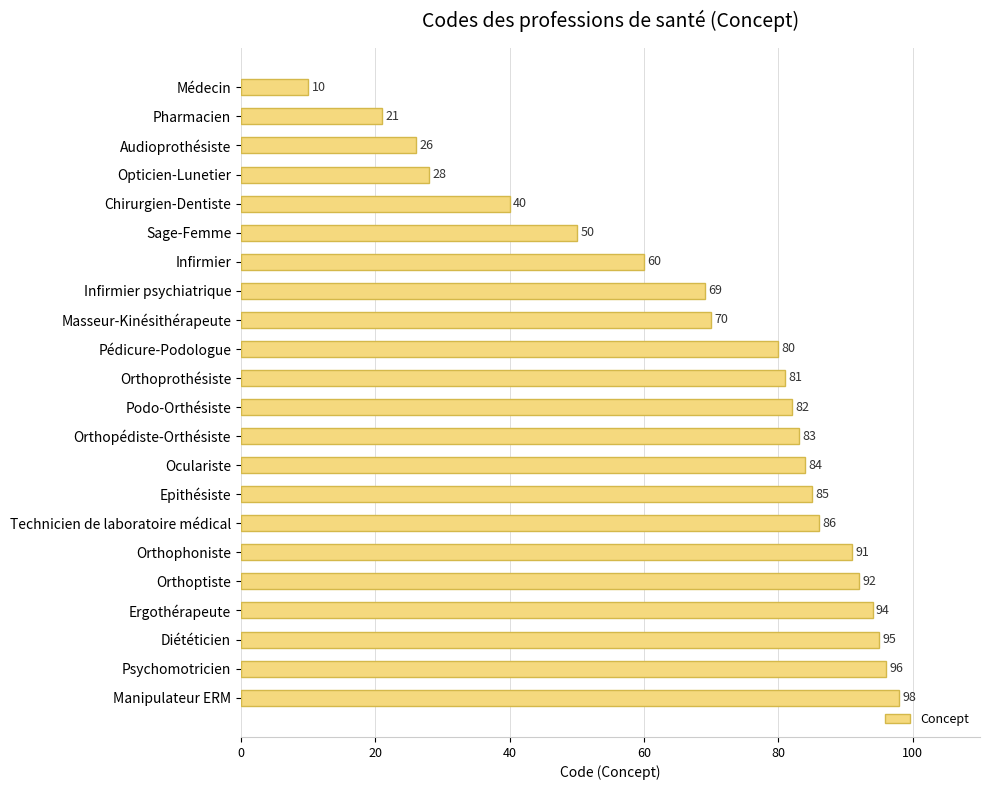

What is the ratio of the value at Opticien-Lunetier to the value at Technicien de laboratoire médical?

0.3